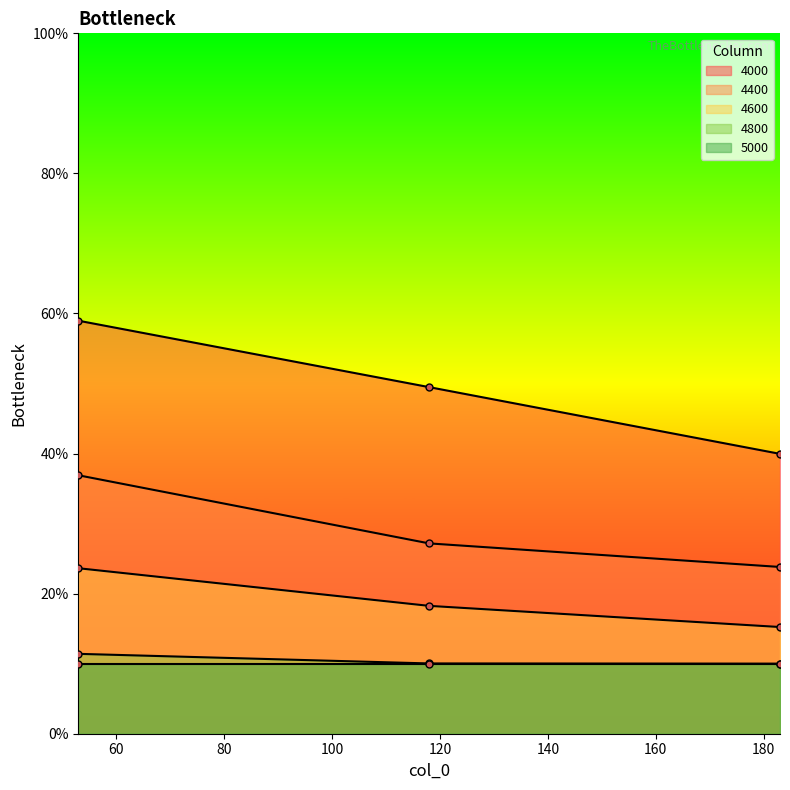

What is the maximum value shown in the chart?

0.6